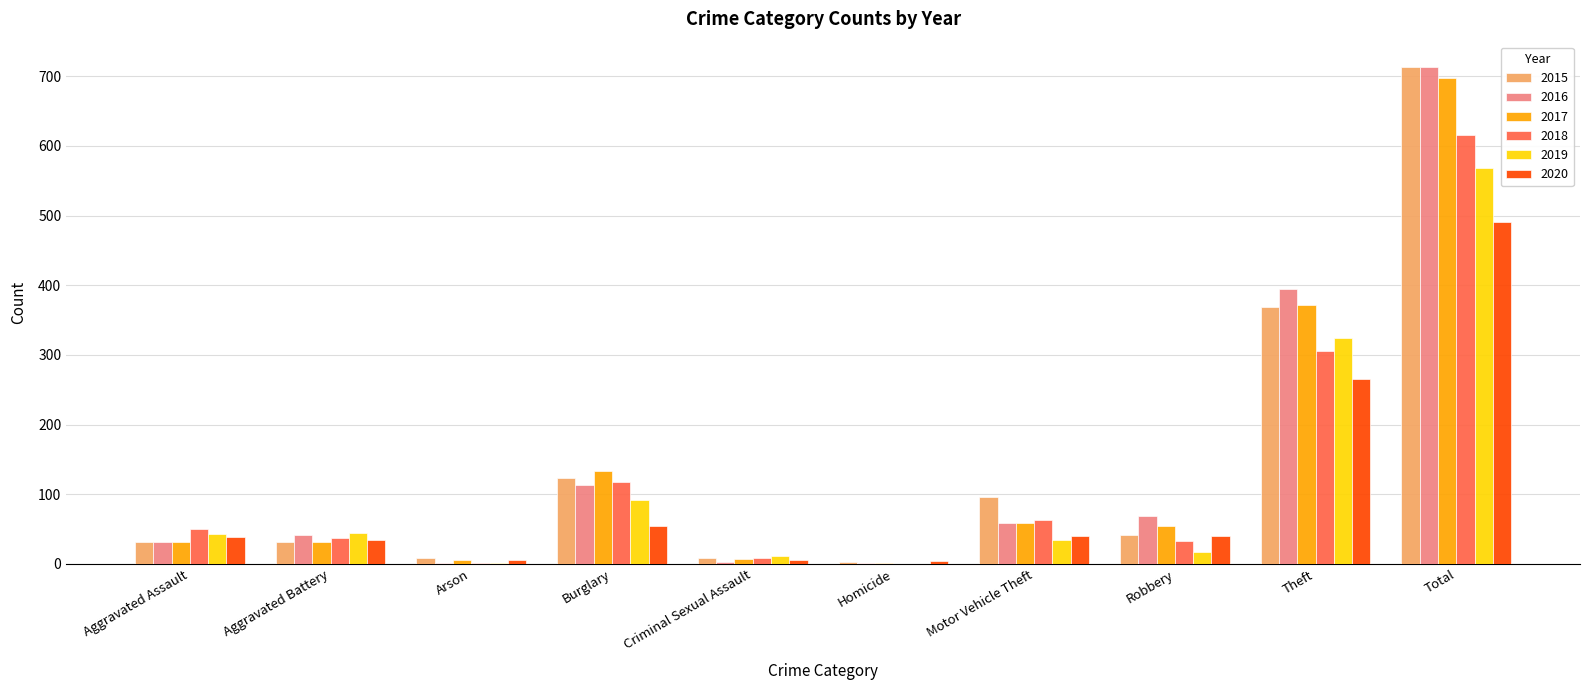

The 2015 series shows 975 at Total. True or false?

False